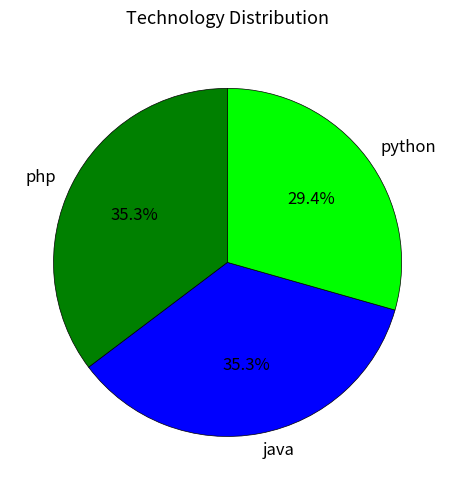

To the nearest percent, what is the combined percentage of java and php?

71%